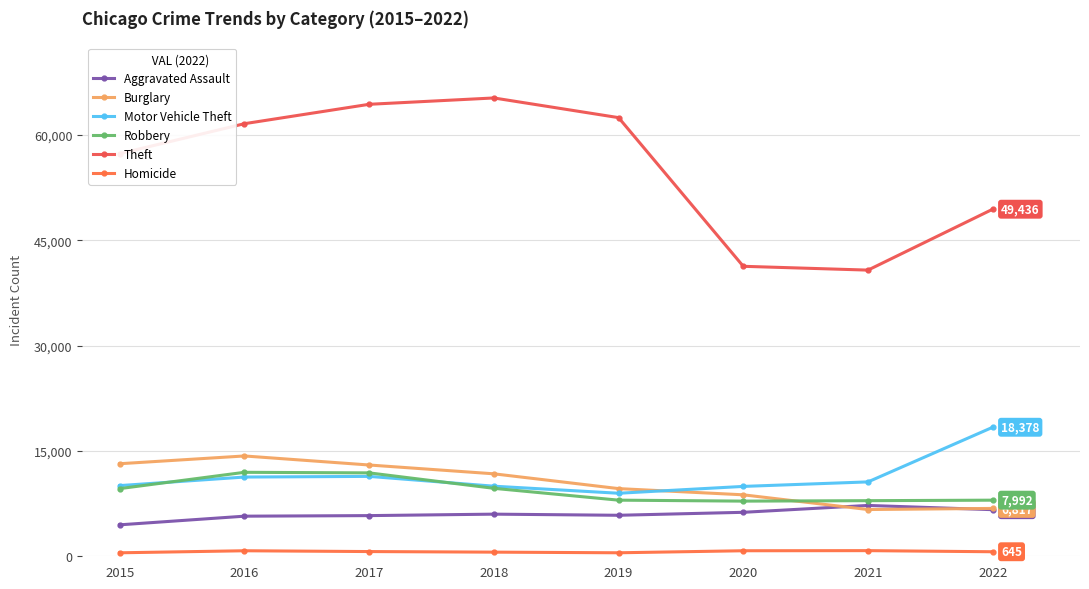

What is the total value across all series at 2018?

103281